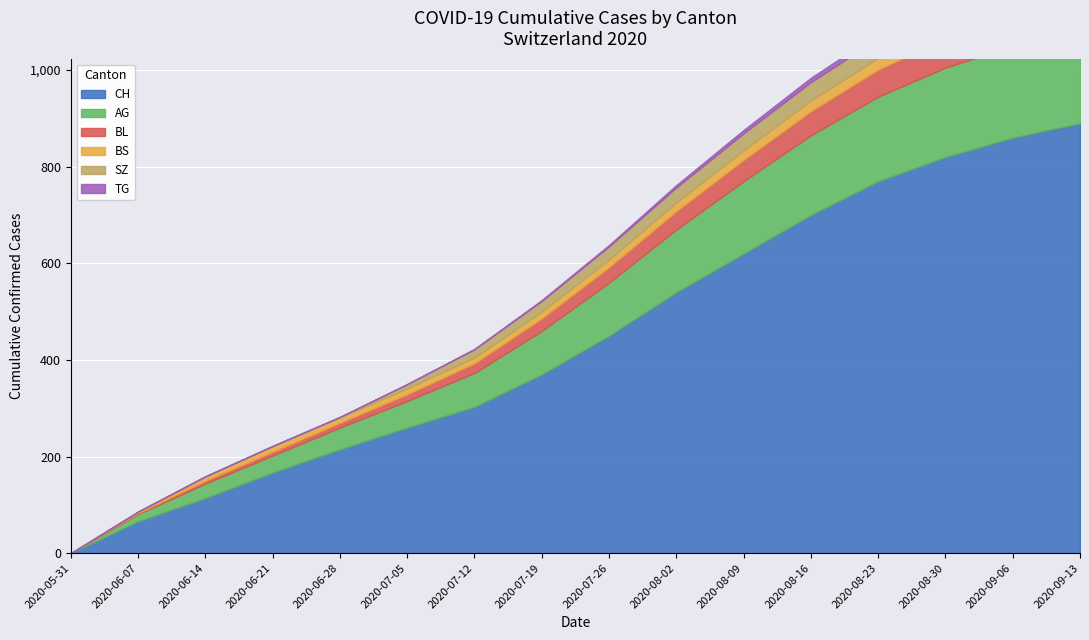

The SZ series shows 0 at 2020-06-14. True or false?

True